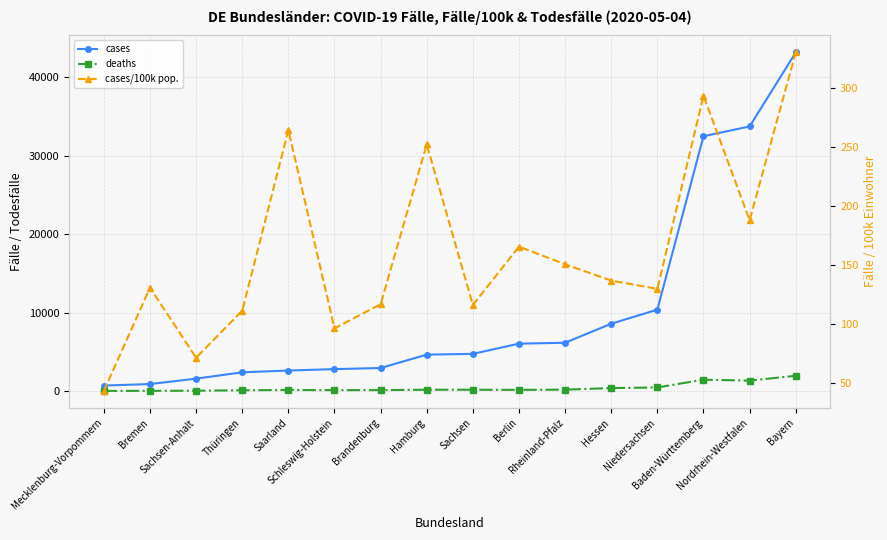

Rank the series at Niedersachsen from highest to lowest value.

cases, deaths, cases/100k pop.